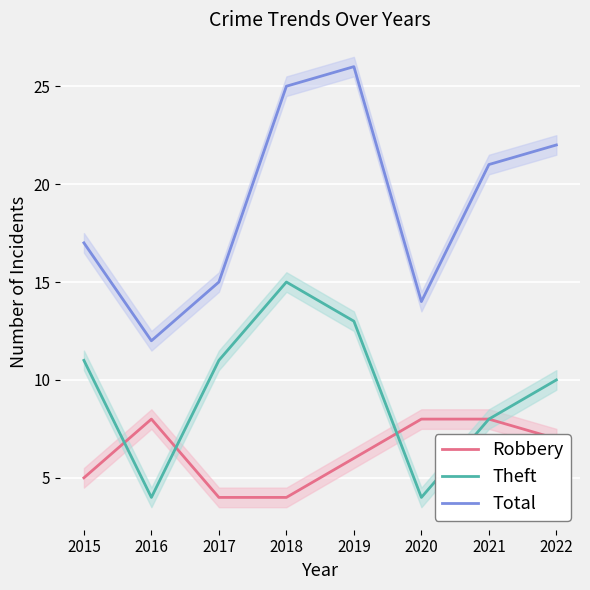

What is the total value across all series at 2021?

37